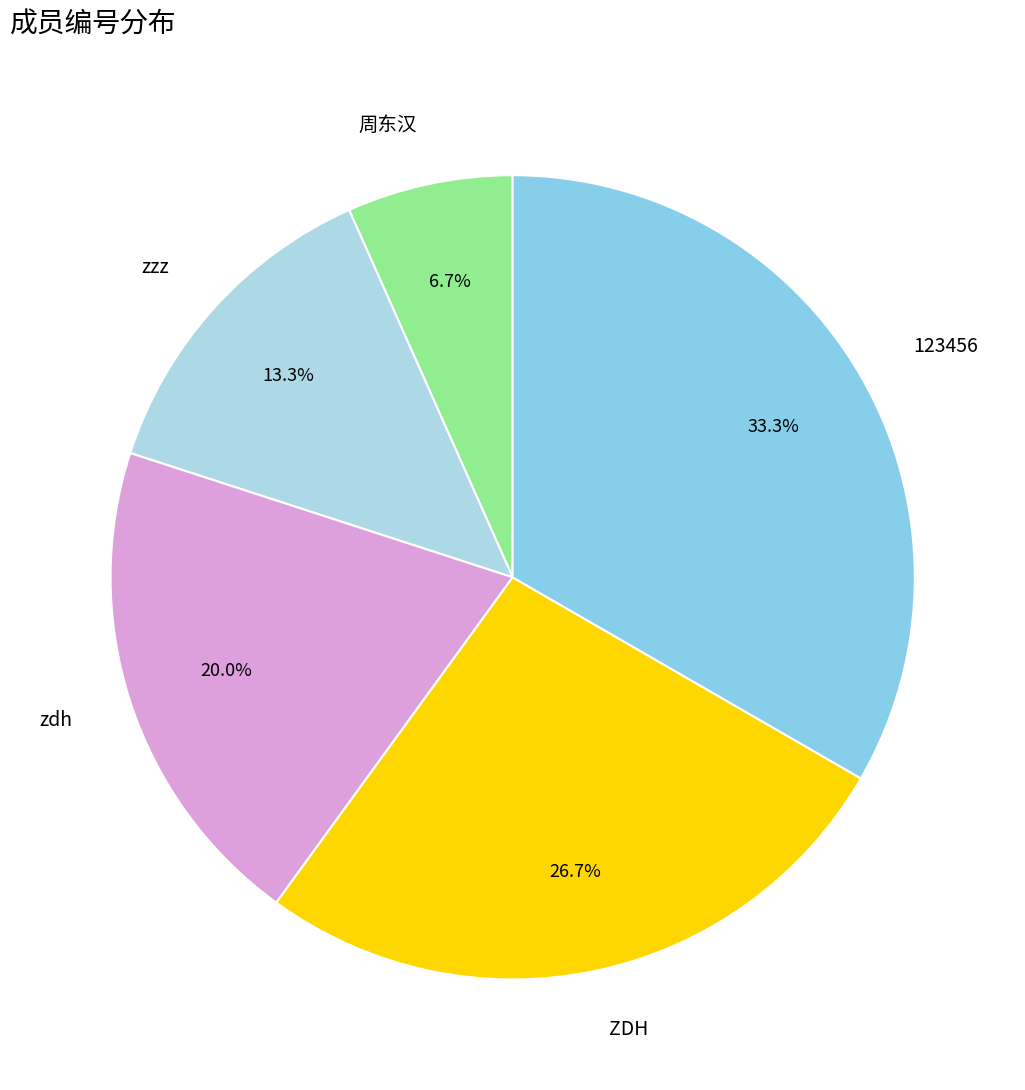

To the nearest percent, what is the average slice percentage?

20%